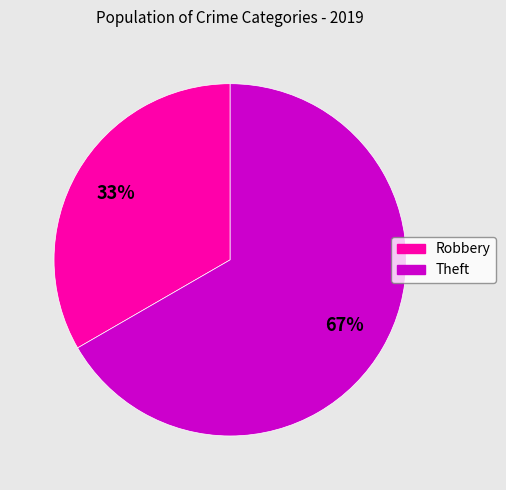

Is there a majority slice in this chart?

Yes